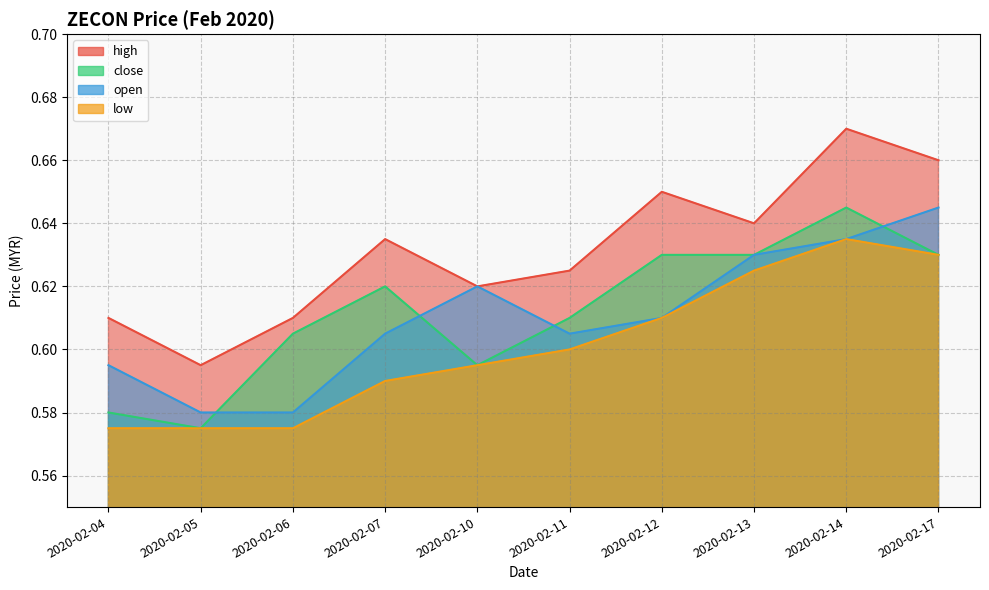

True or false: high has a value of 0.6 at 2020-02-10.

True